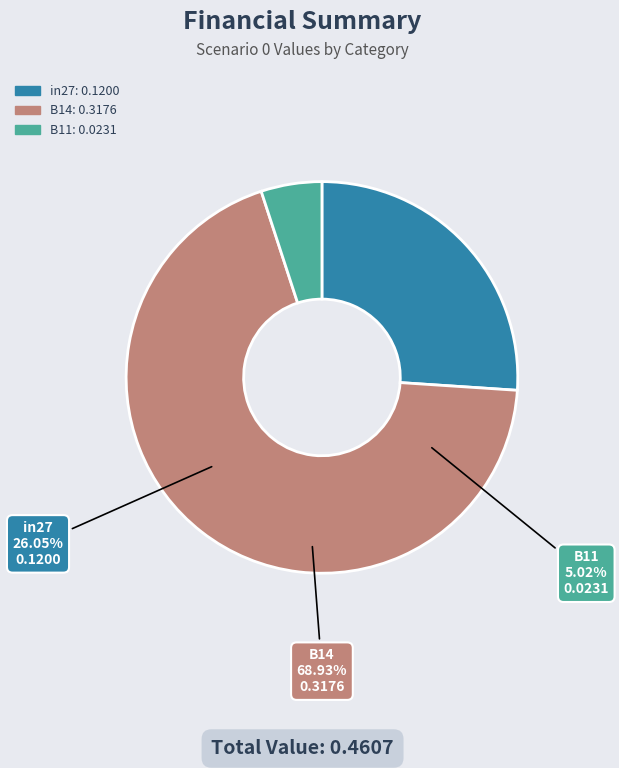

What is the change in value from in27 to B14?

+0.2